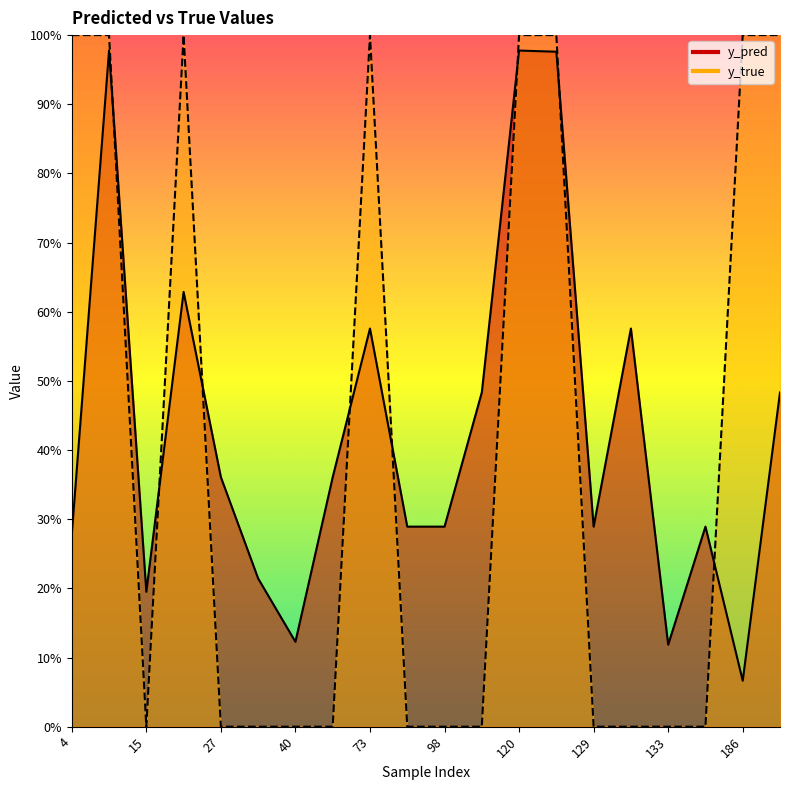

In y_pred, how many points are lower than both neighbors (excluding endpoints)?

5